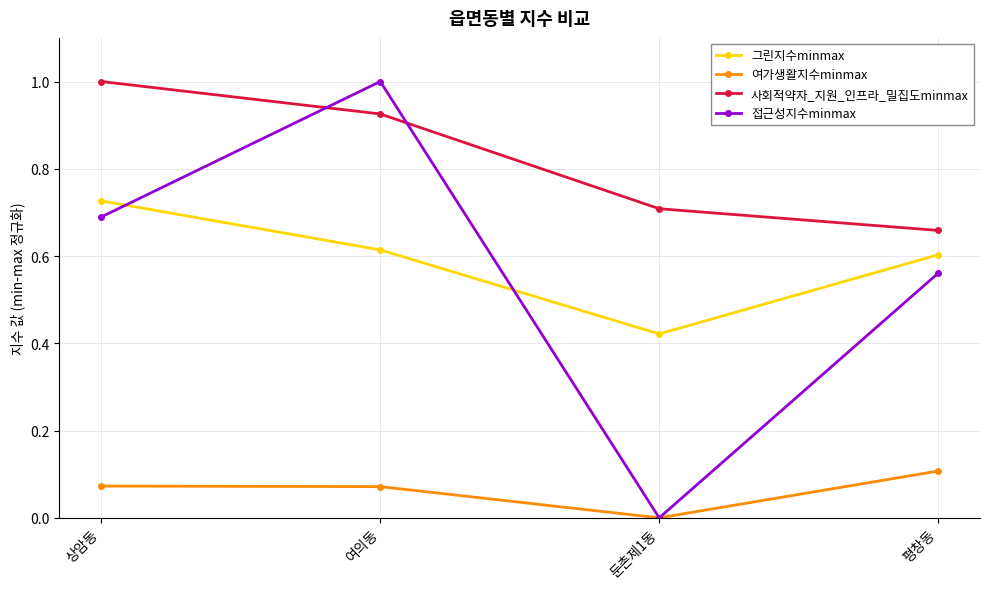

What is the value of the 사회적약자_지원_인프라_밀집도minmax point at the 1st from the left?

1.0